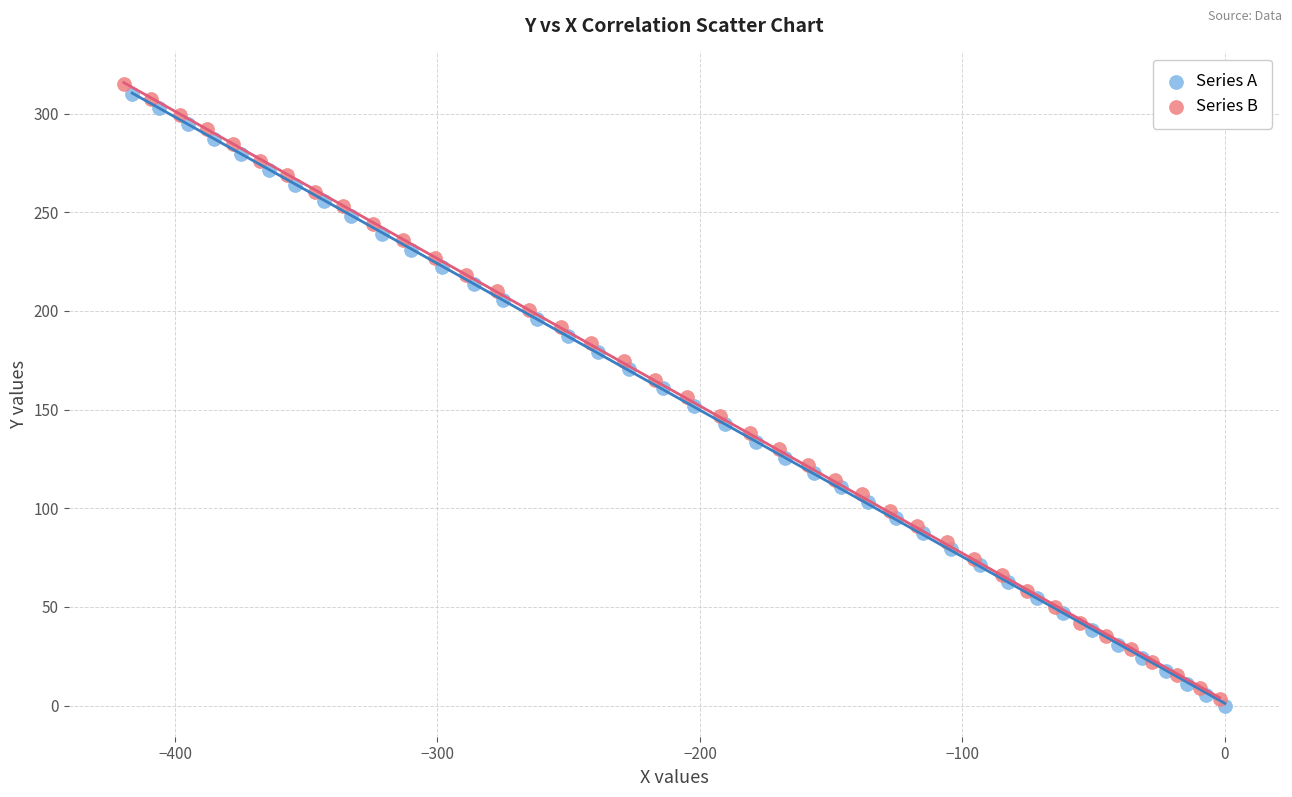

Which series contains the lowest Y value?

Series A